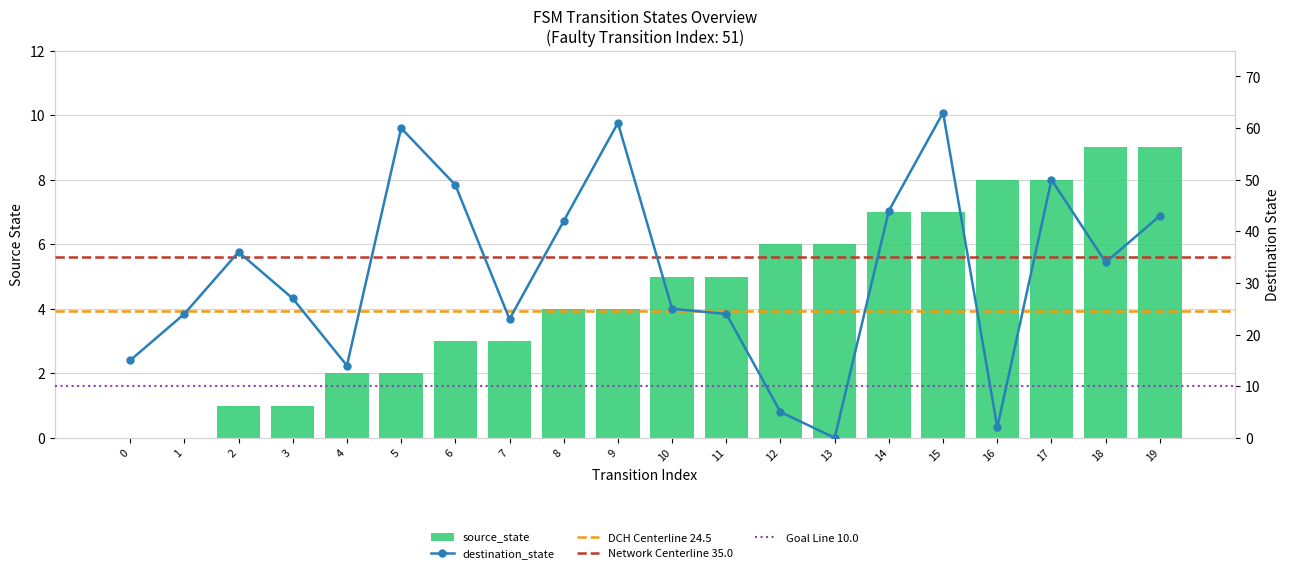

What are all the series names shown in the legend?

source_state, destination_state